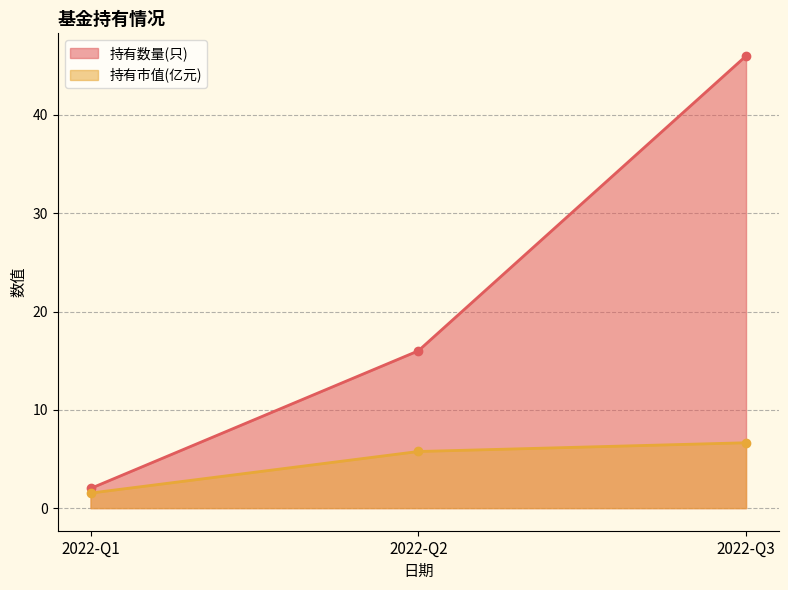

How many data points in 持有市值(亿元) are above 5?

2